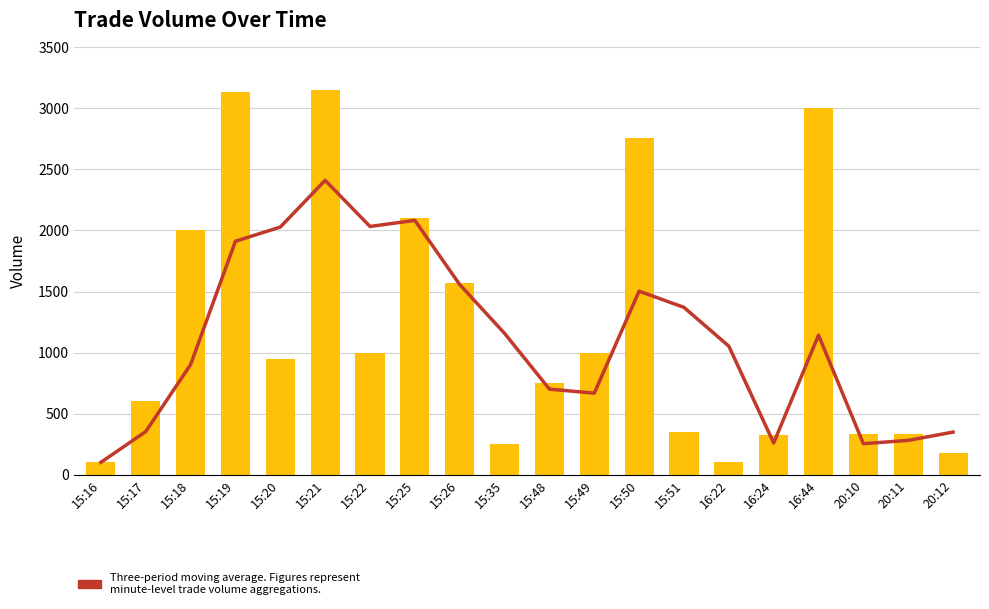

At which category does the chart reach its minimum across all series?

15:16